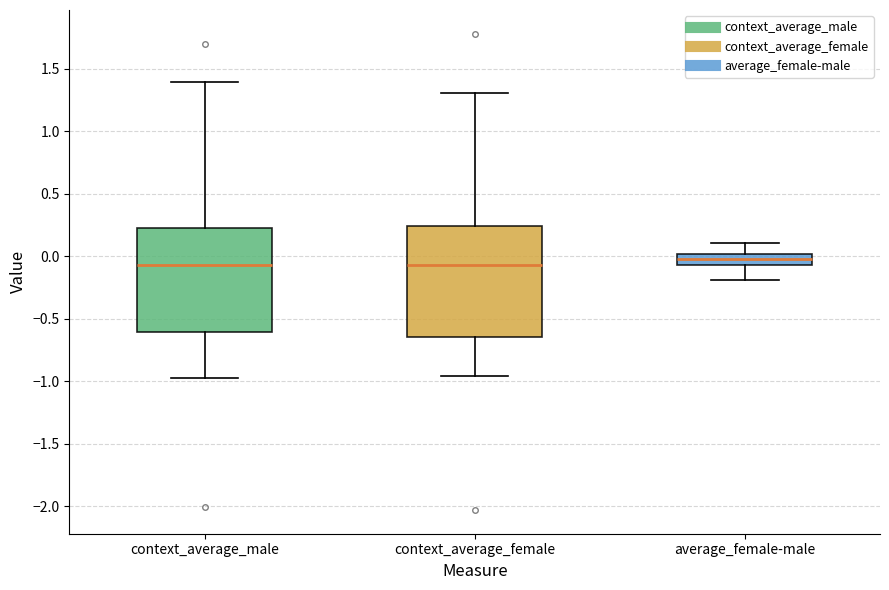

Reading left to right, read every box against the y-axis: the position of its median line, the range the box covers, and the ends of its whiskers. The values are not printed on the chart, so give them approximately, as read against the axis.

context_average_male: median -0.05, box -0.60 to 0.25, whiskers -0.95 to 1.40
context_average_female: median -0.05, box -0.65 to 0.25, whiskers -0.95 to 1.30
average_female-male: median 0.00 (inside the box), box -0.05 to 0.00, whiskers -0.20 to 0.10